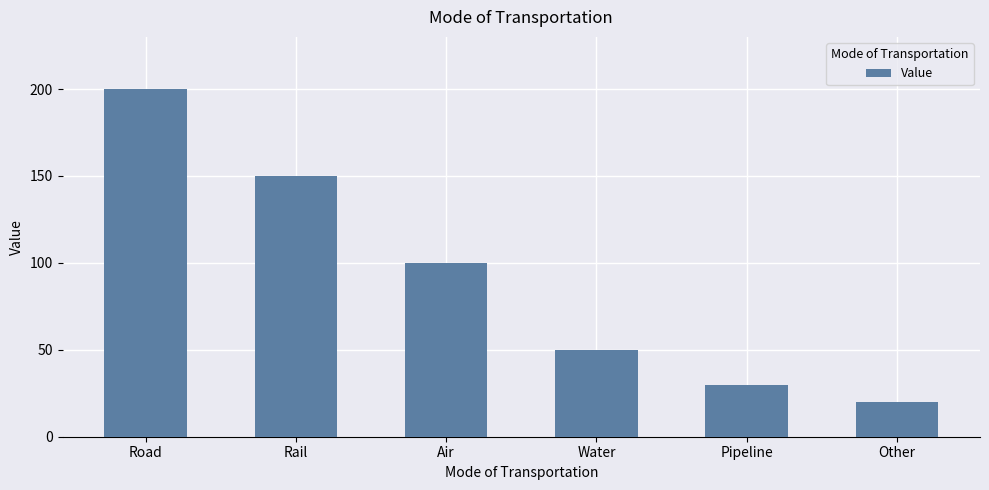

At which category does the chart reach its minimum across all series?

Other